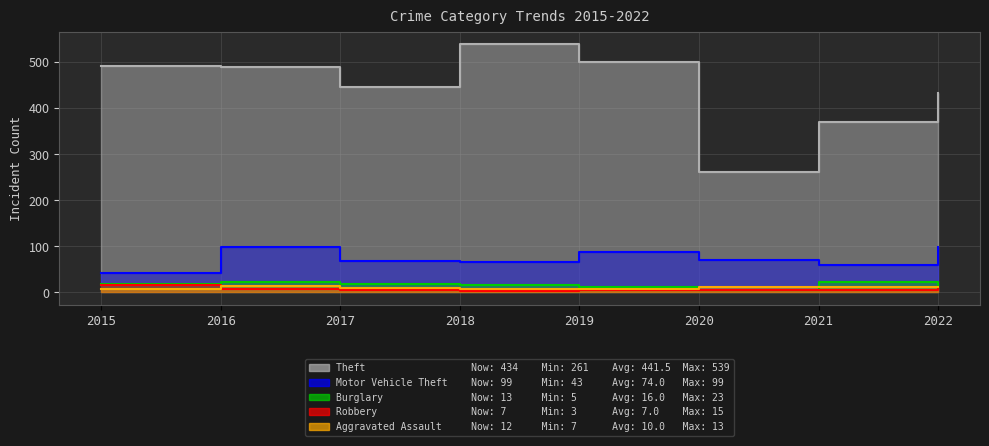

What is the value of the Robbery point at the 3rd from the left?

6